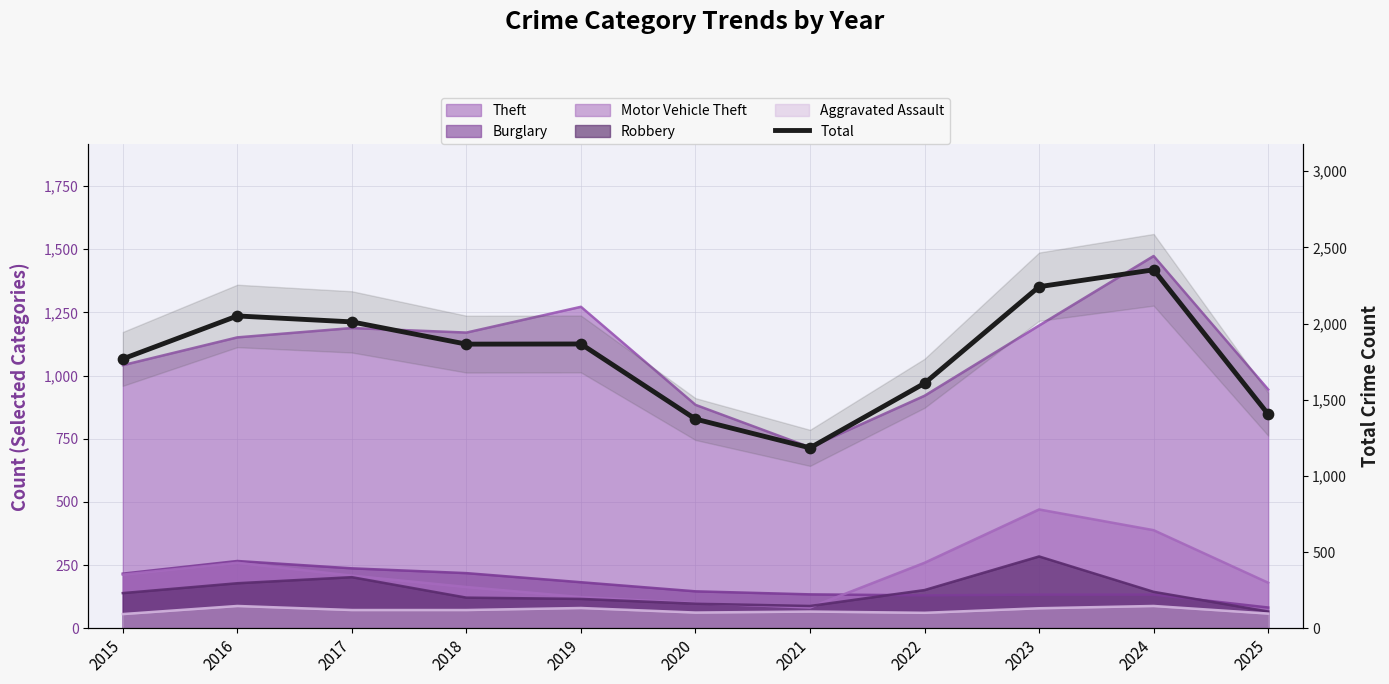

Between 2022 and 2023, which is larger?

2023